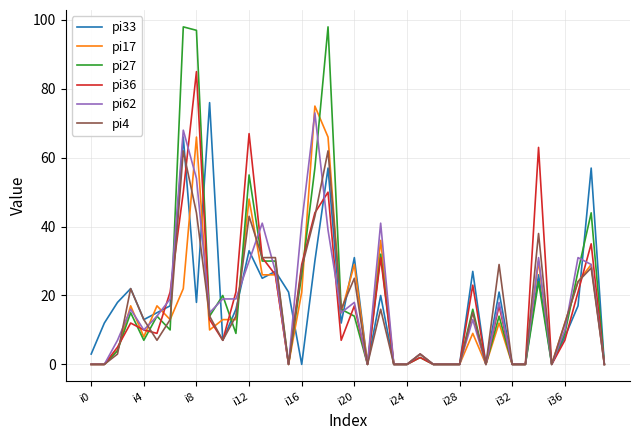

Does the chart display data point markers on the line(s)?

No